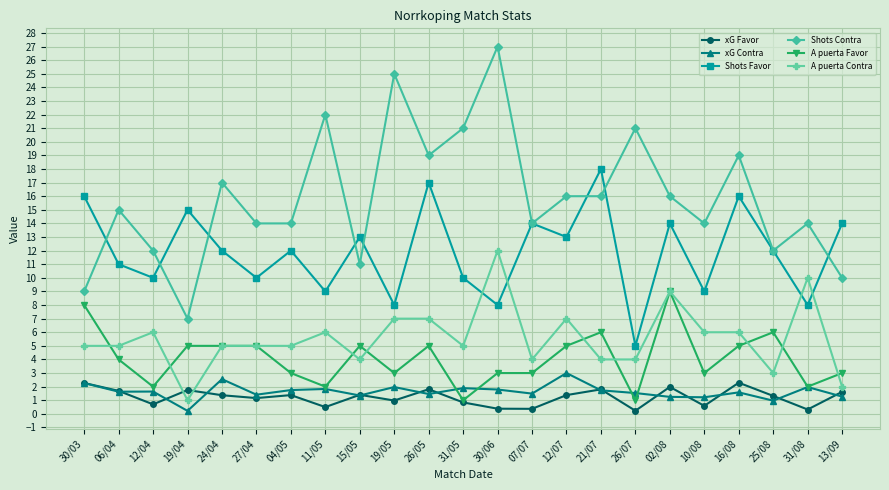

What is the total value across all series at 12/07?

45.4